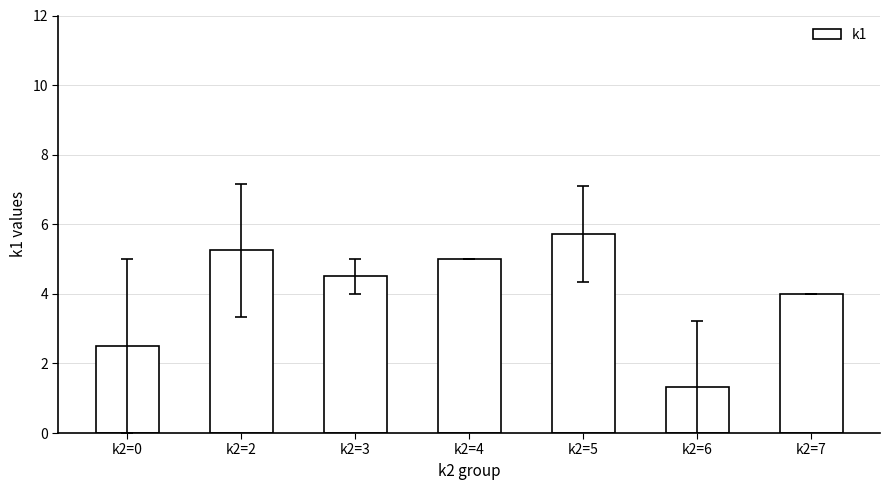

What value does the data have at k2=5?

5.7